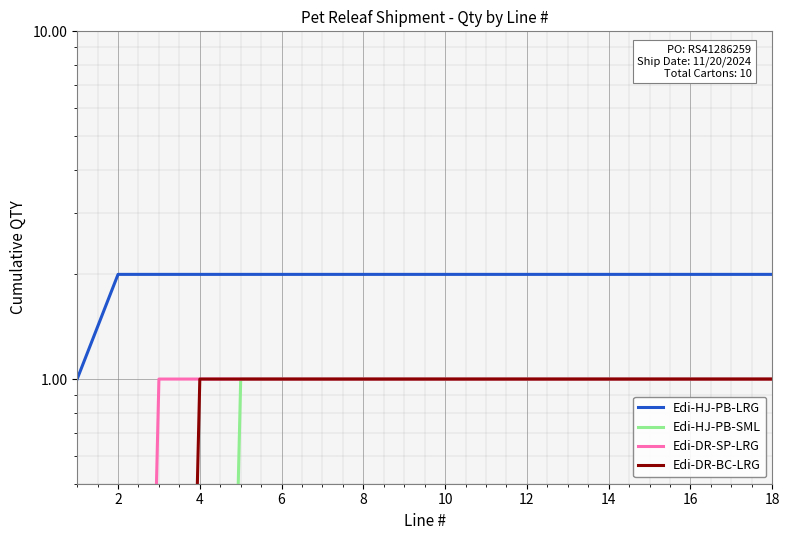

Count the Edi-DR-BC-LRG values in the range 1 to 2.

15